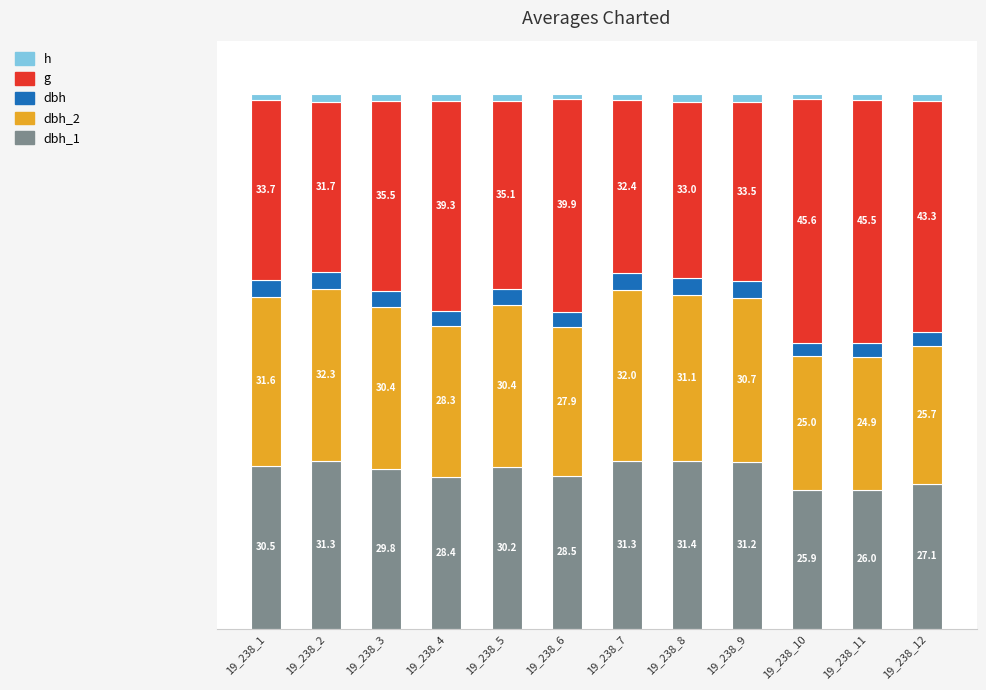

Rank the categories by dbh_2 value from highest to lowest.

19_238_2, 19_238_7, 19_238_1, 19_238_8, 19_238_9, 19_238_5, 19_238_3, 19_238_4, 19_238_6, 19_238_12, 19_238_10, 19_238_11